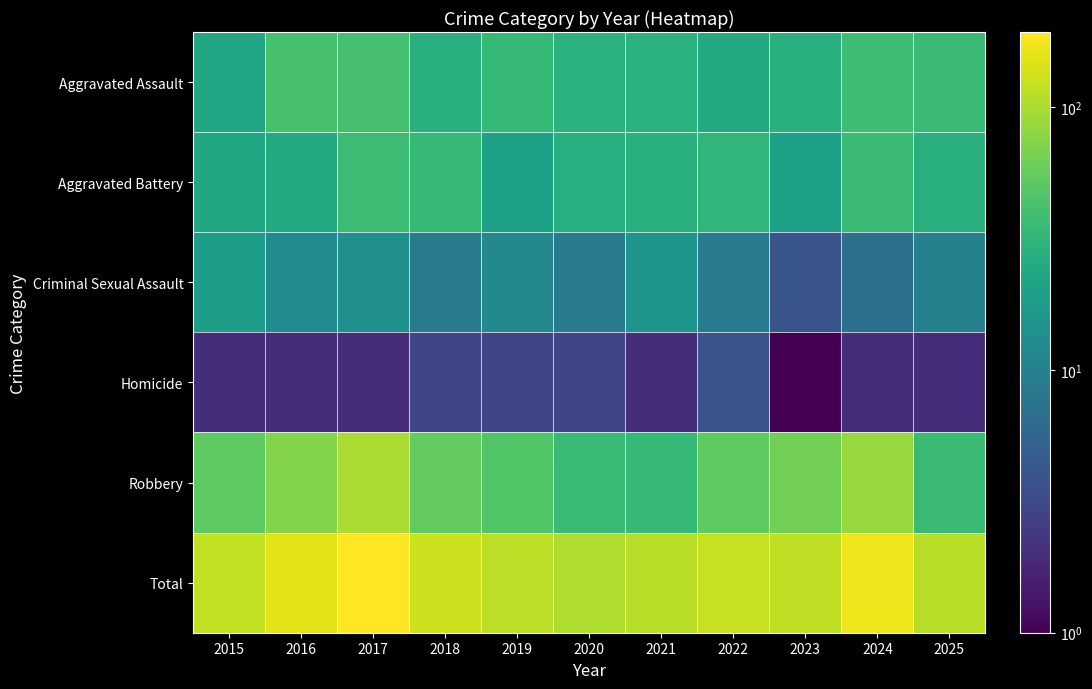

Which series has the largest total across all categories?

Total